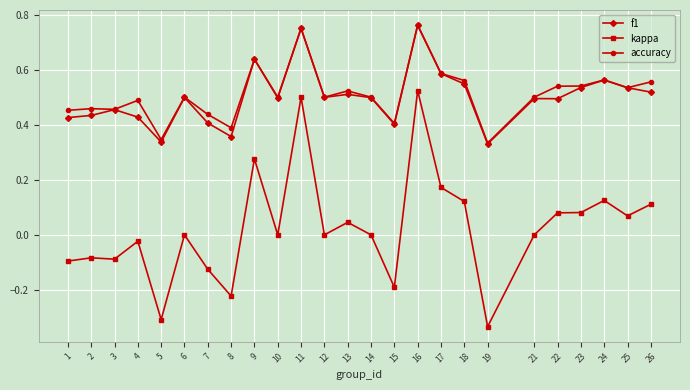

What are all the series names shown in the legend?

f1, kappa, accuracy